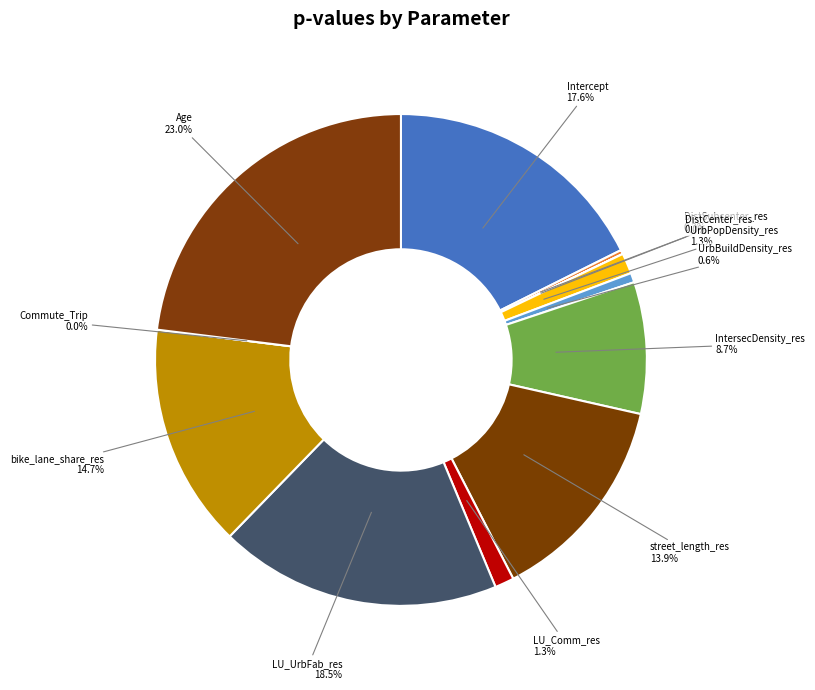

Which category has the biggest portion of the pie?

Age